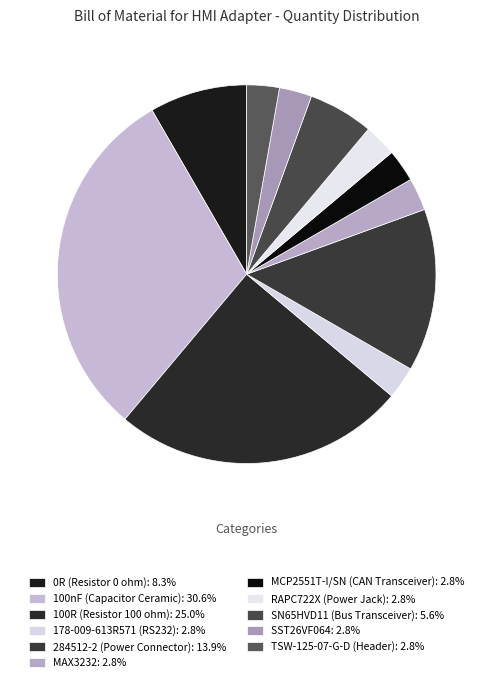

To the nearest percent, what portion does 0R (Resistor 0 ohm) represent?

8%